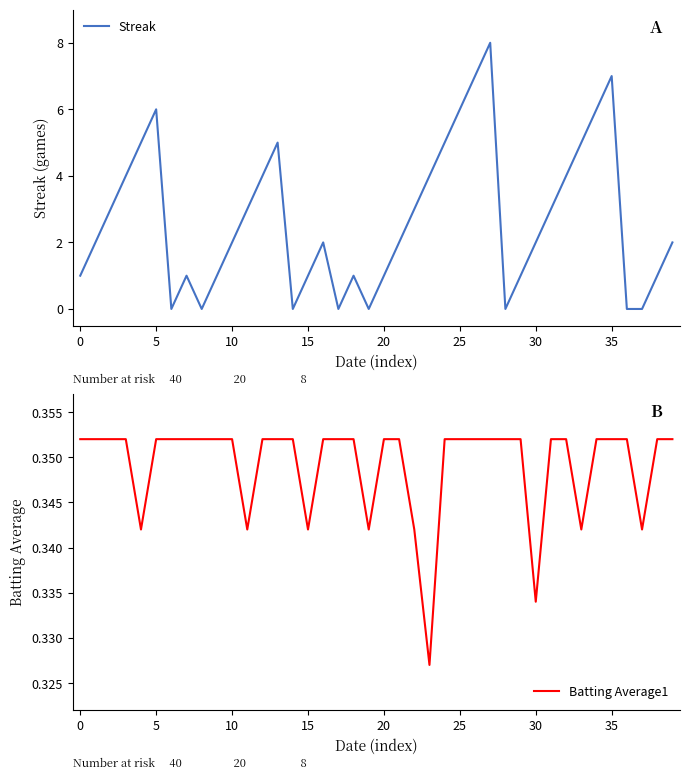

Reading left to right, what are all the values shown in this chart?

Streak: 1.0	2.0	3.0	4.0	5.0	6.0	0.0	1.0	0.0	1.0	2.0	3.0	4.0	5.0	0.0	1.0	2.0	0.0	1.0	0.0	1.0	2.0	3.0	4.0	5.0	6.0	7.0	8.0	0.0	1.0	2.0	3.0	4.0	5.0	6.0	7.0	0.0	0.0	1.0	2.0
Batting Average1: 0.4	0.4	0.4	0.4	0.3	0.4	0.4	0.4	0.4	0.4	0.4	0.3	0.4	0.4	0.4	0.3	0.4	0.4	0.4	0.3	0.4	0.4	0.3	0.3	0.4	0.4	0.4	0.4	0.4	0.4	0.3	0.4	0.4	0.3	0.4	0.4	0.4	0.3	0.4	0.4